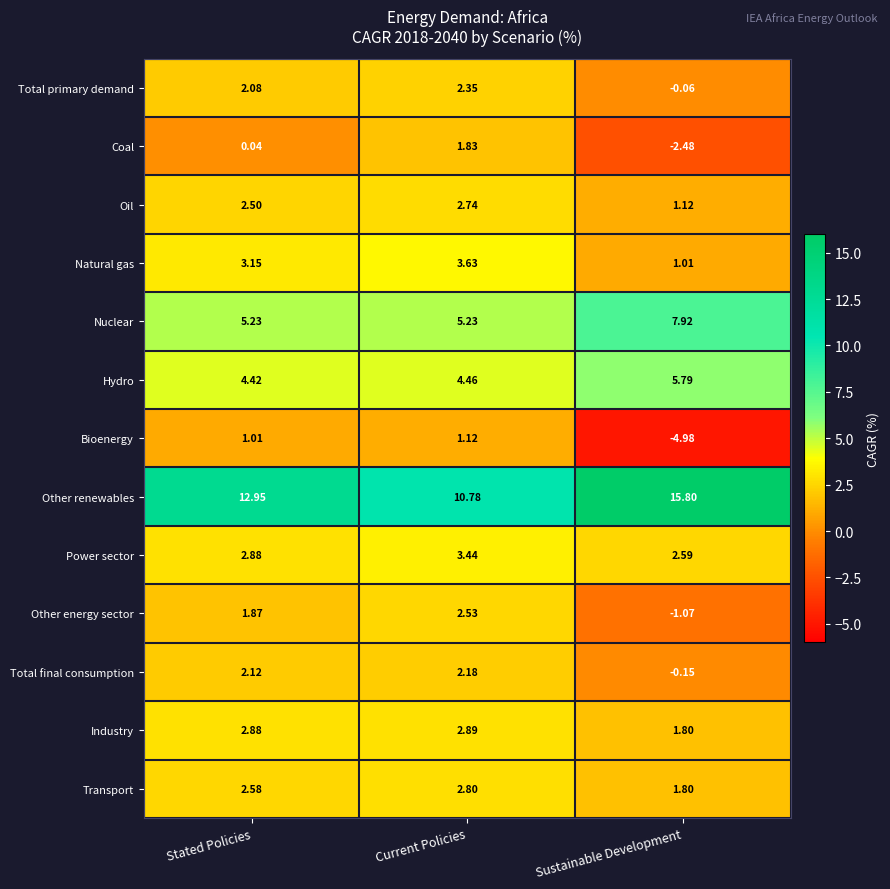

Which label corresponds to the smallest value in the chart?

Sustainable Development